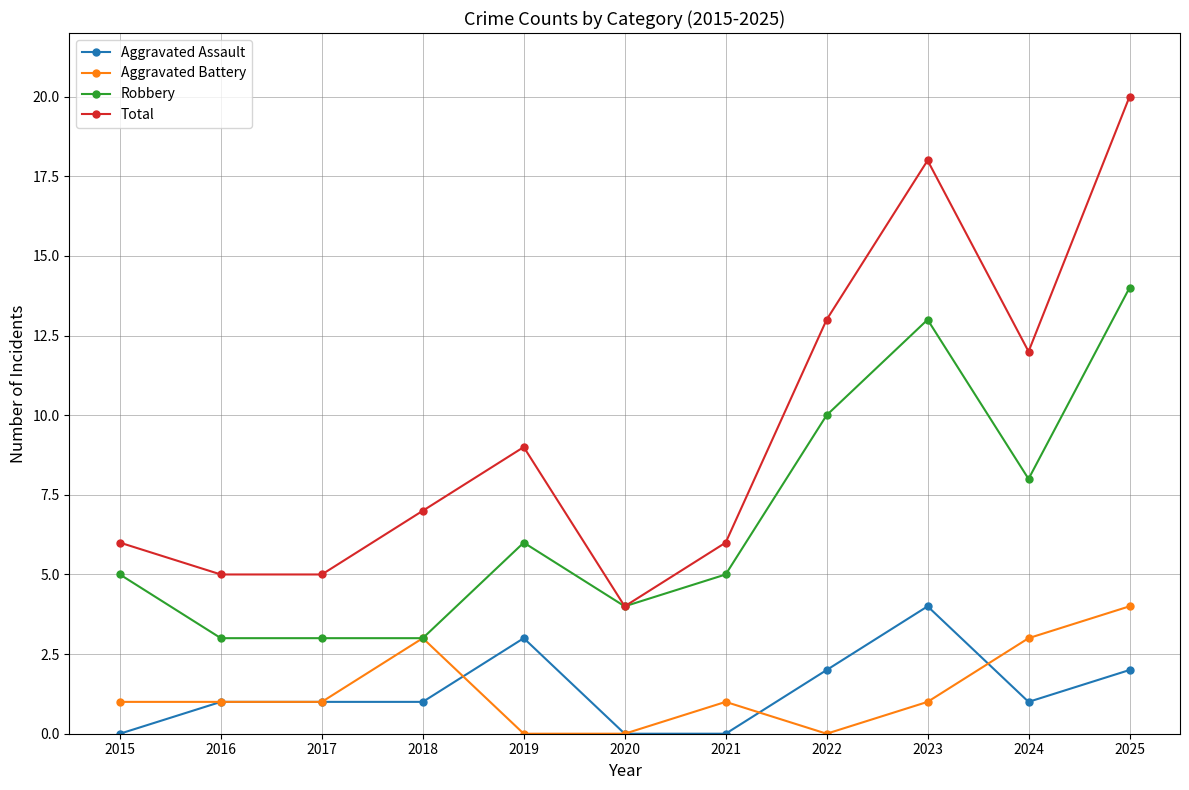

What is the approximate value of Aggravated Battery at 2024?

3